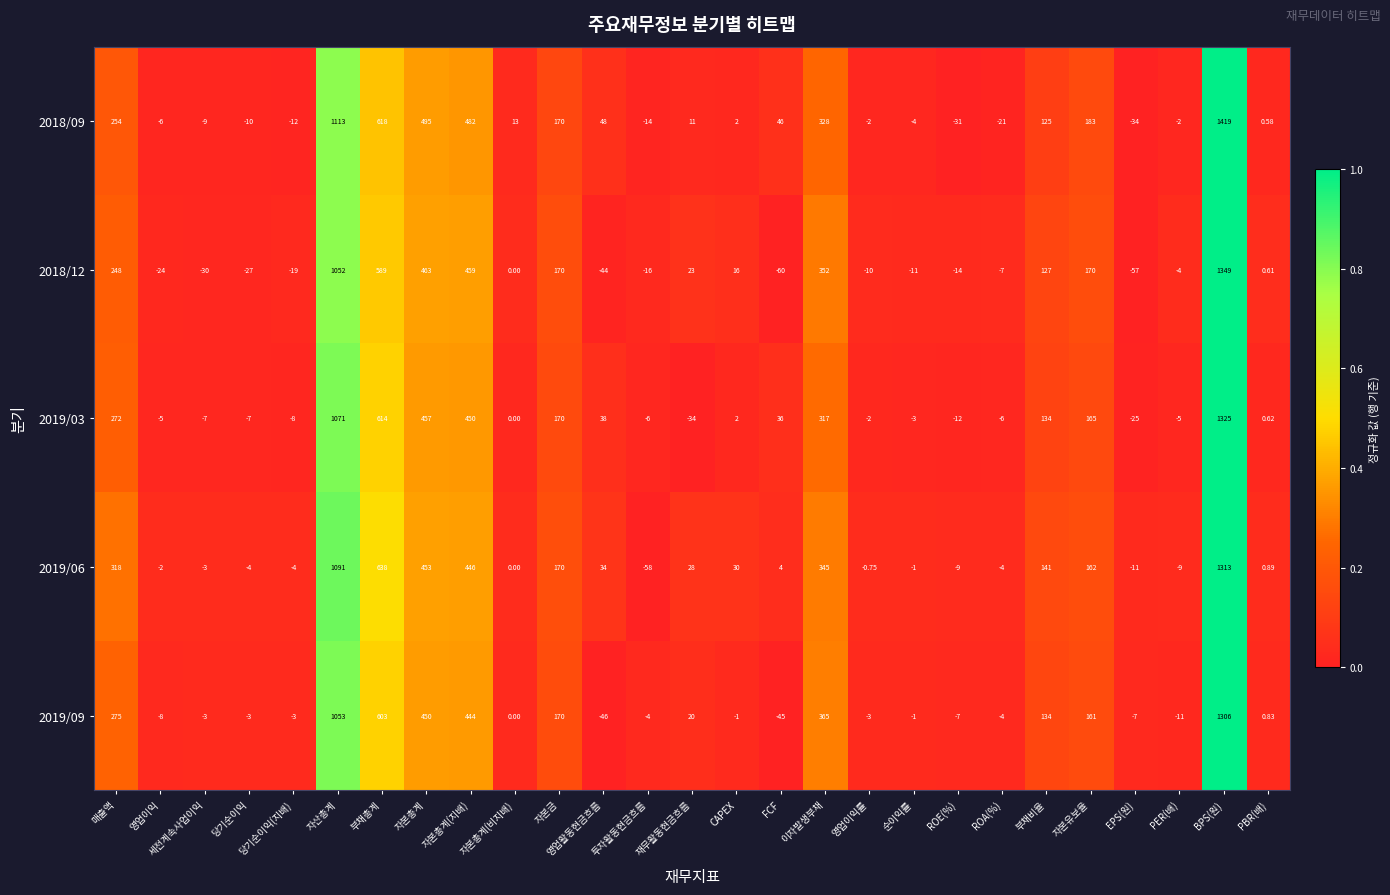

Which category has the lowest value across all series?

FCF